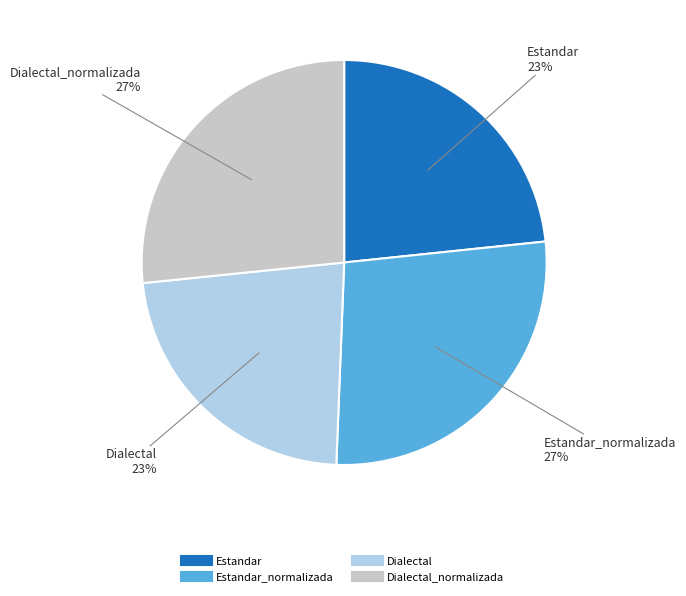

Is there any slice that represents more than half of the pie?

No